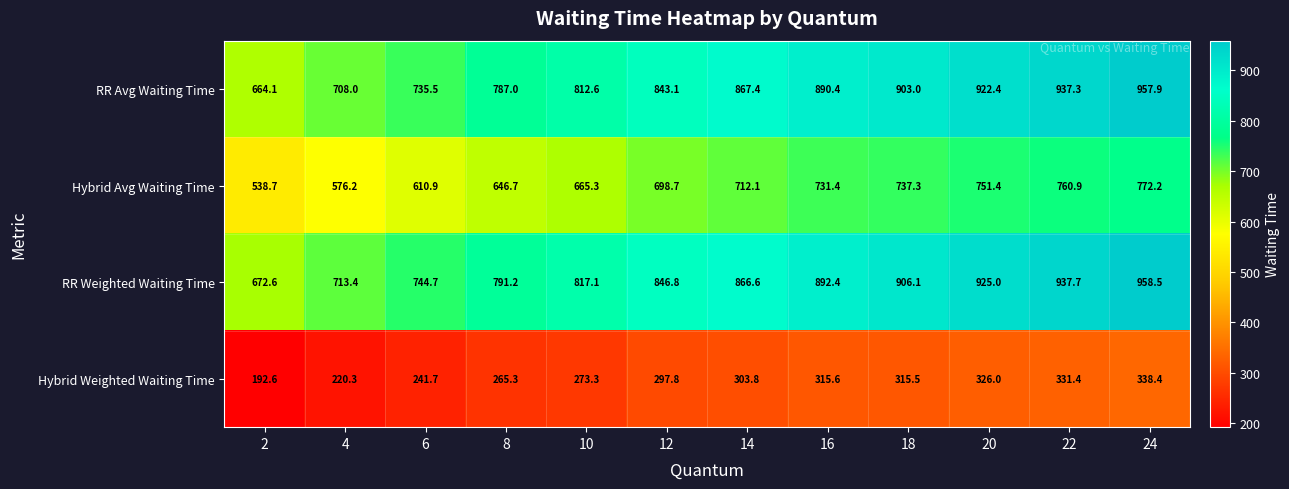

Where is RR Avg Waiting Time nearest to the value 811?

10